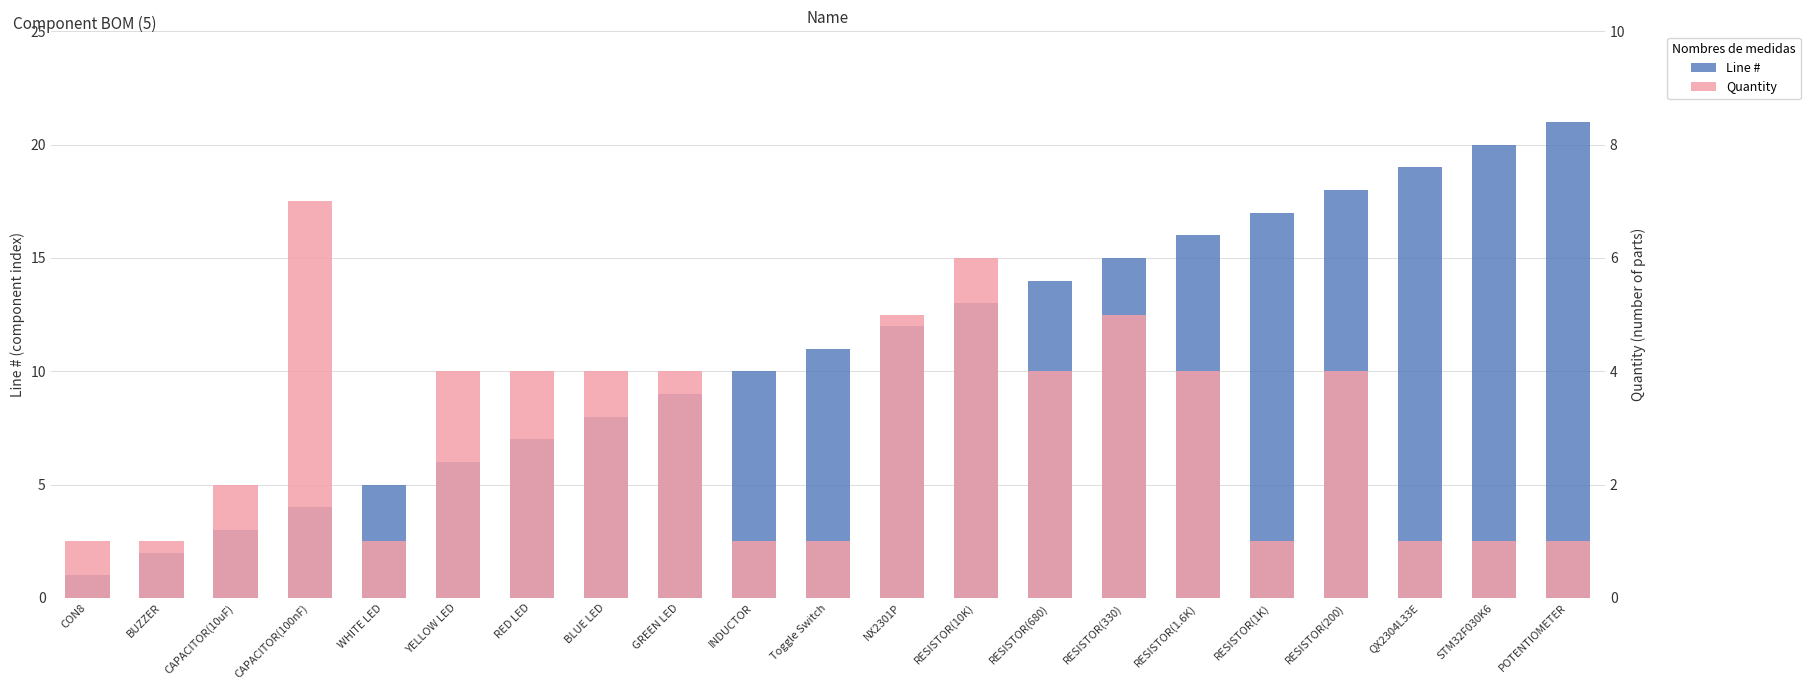

What are all the series names shown in the legend?

Line #, Quantity